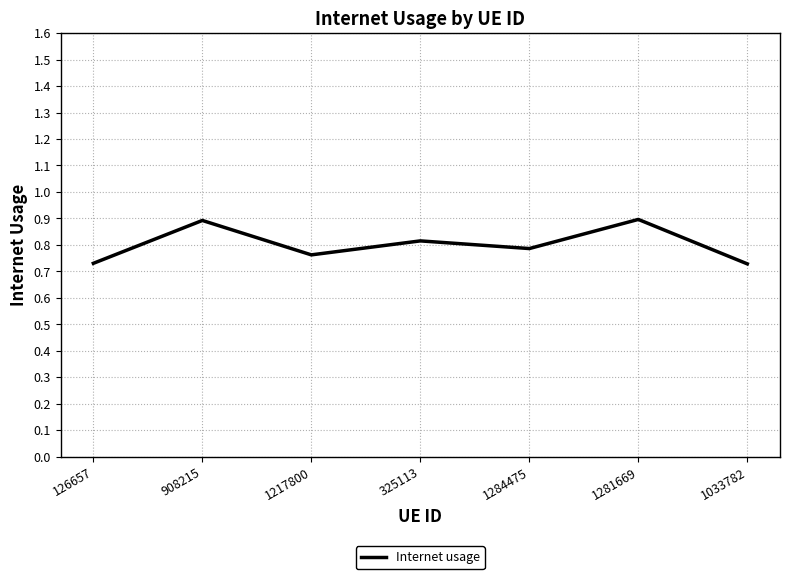

What is the sum of all values?

5.6